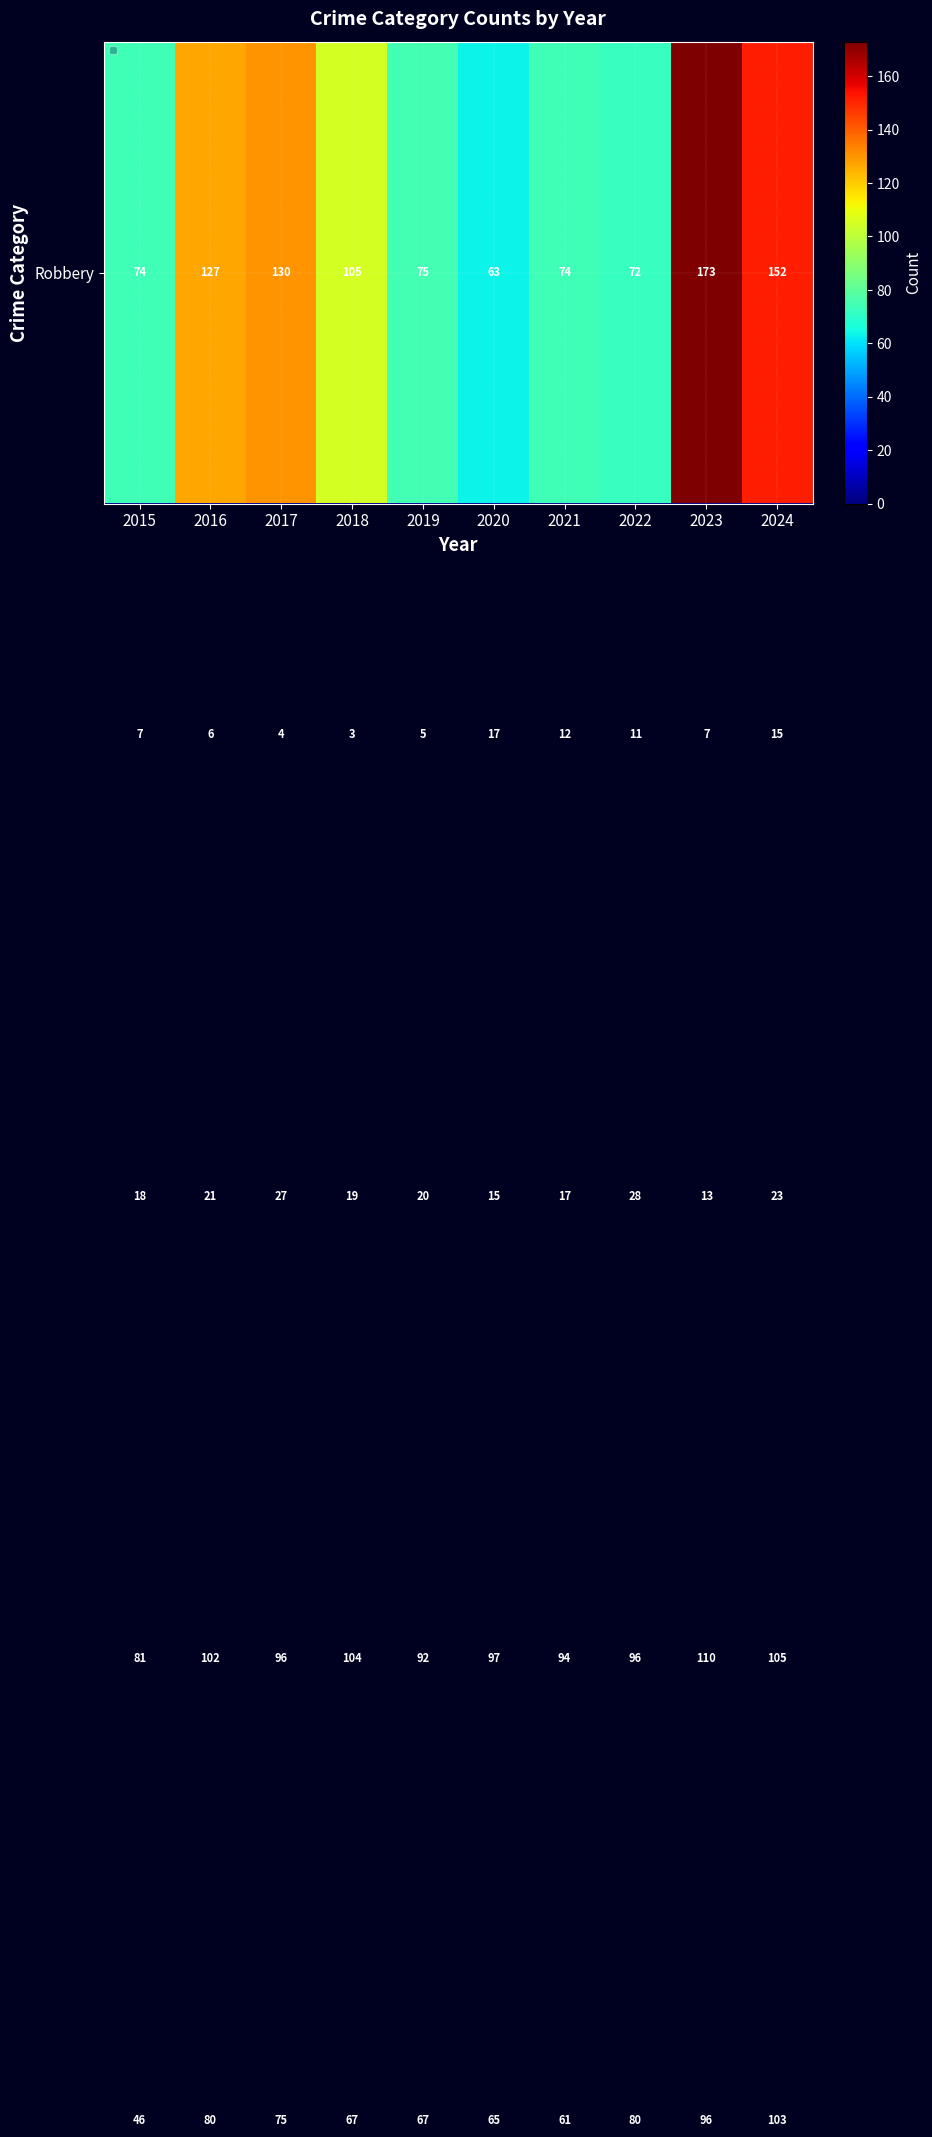

What is the difference between the highest and lowest values at 2020?

82